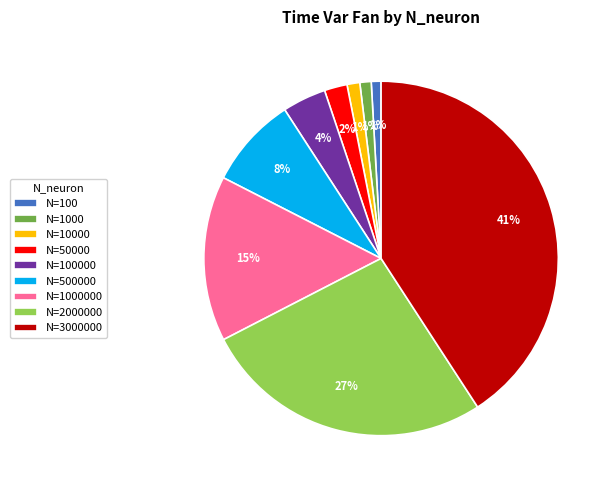

How many segments does this pie chart have?

9